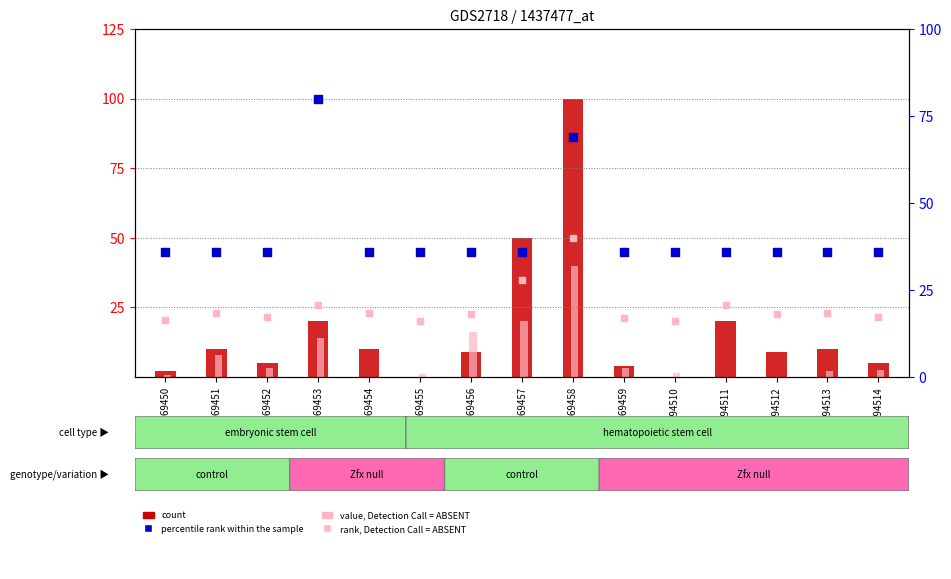

Which series has the largest Y range (max minus min)?

count